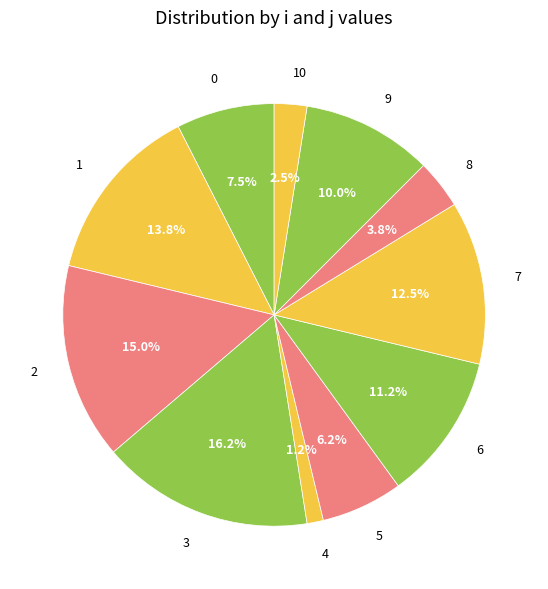

What portion of the pie excludes 9?

90.0%